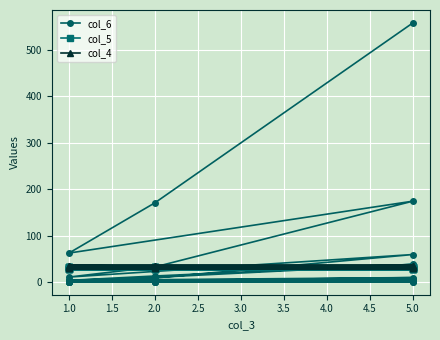

What is the label of the 15th point from the left?

5.0